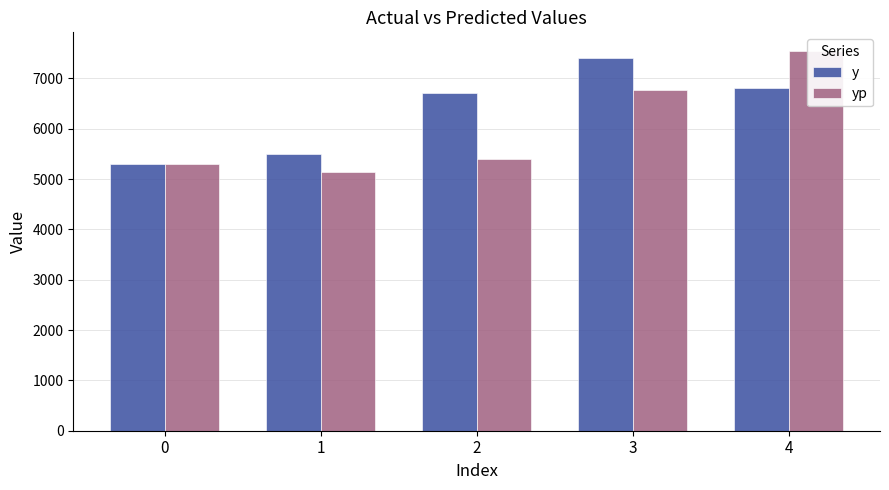

Rank the series at 3 from highest to lowest value.

y, yp